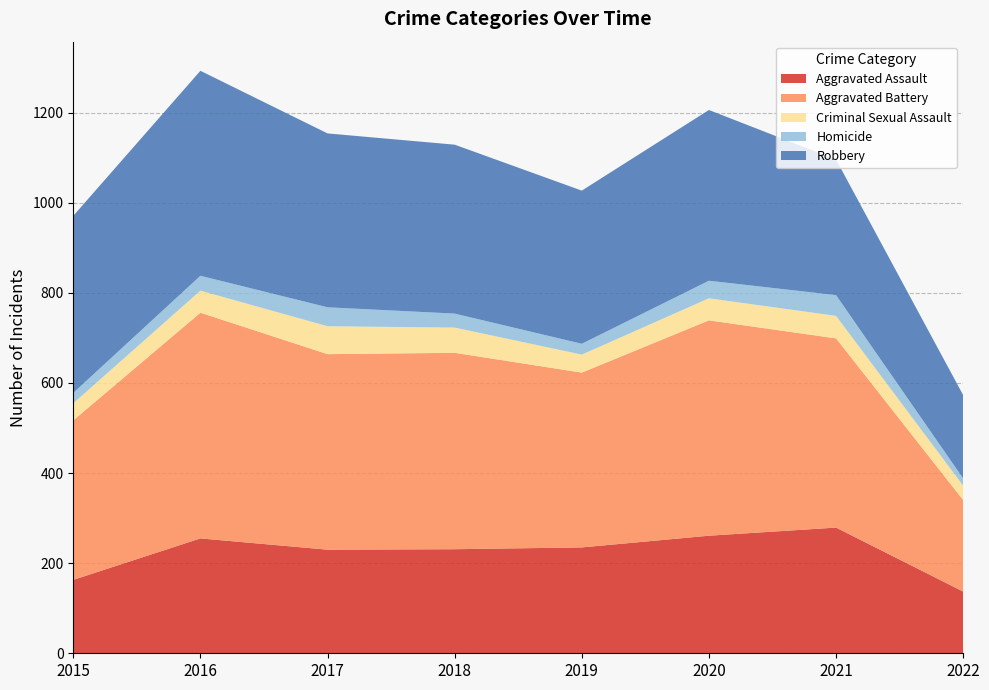

Reading left to right, extract all data points from this chart.

Aggravated Assault: 163	255	230	231	235	261	279	137
Aggravated Battery: 354	501	434	436	388	478	420	203
Criminal Sexual Assault: 38	49	62	56	40	49	50	32
Homicide: 23	33	42	31	24	39	46	16
Robbery: 393	455	386	375	340	379	301	185